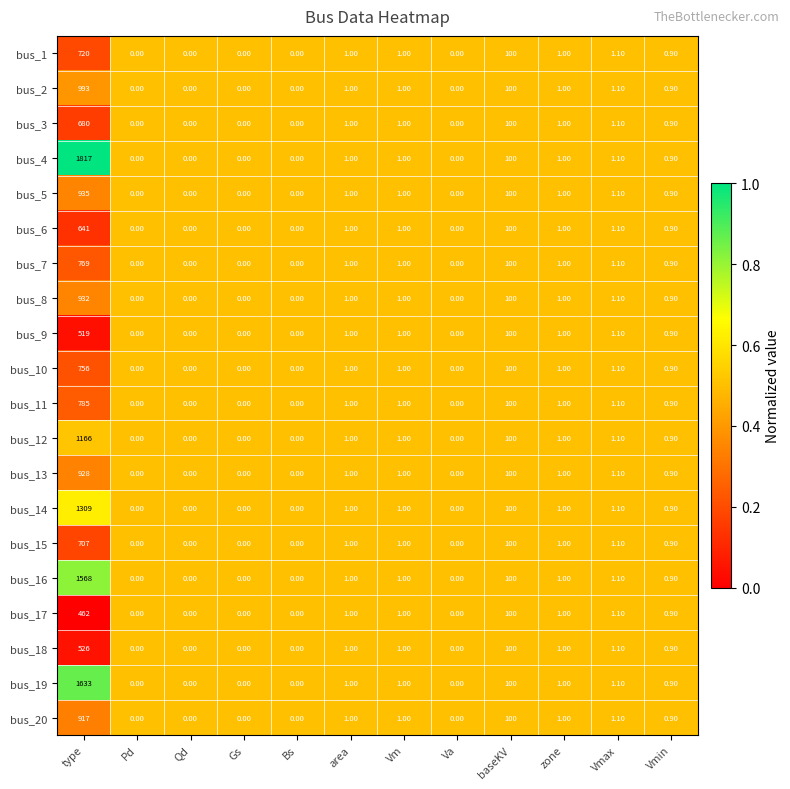

At which label does bus_3 first exceed 1?

type